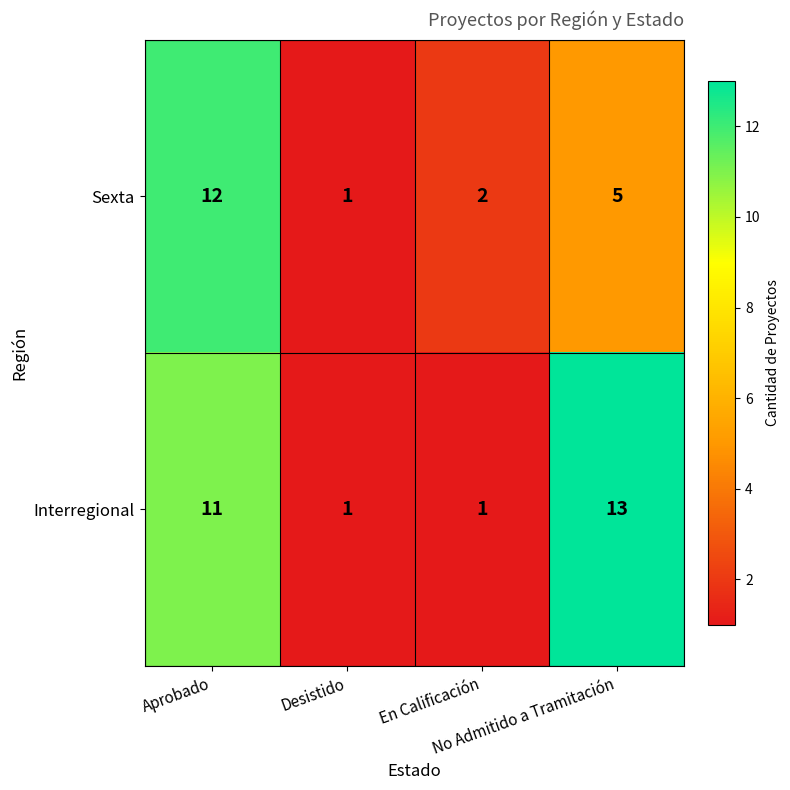

What is the difference between the maximum and minimum values in the Interregional series?

12